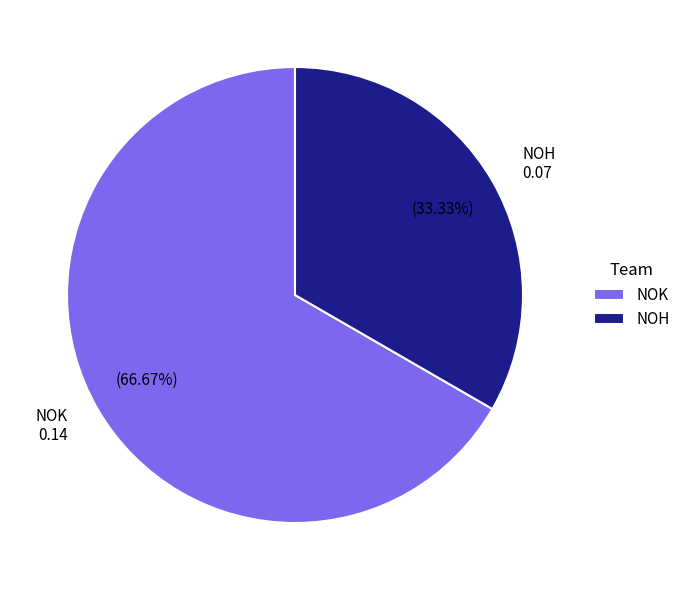

What percentage is NOT represented by NOK?

33.3%